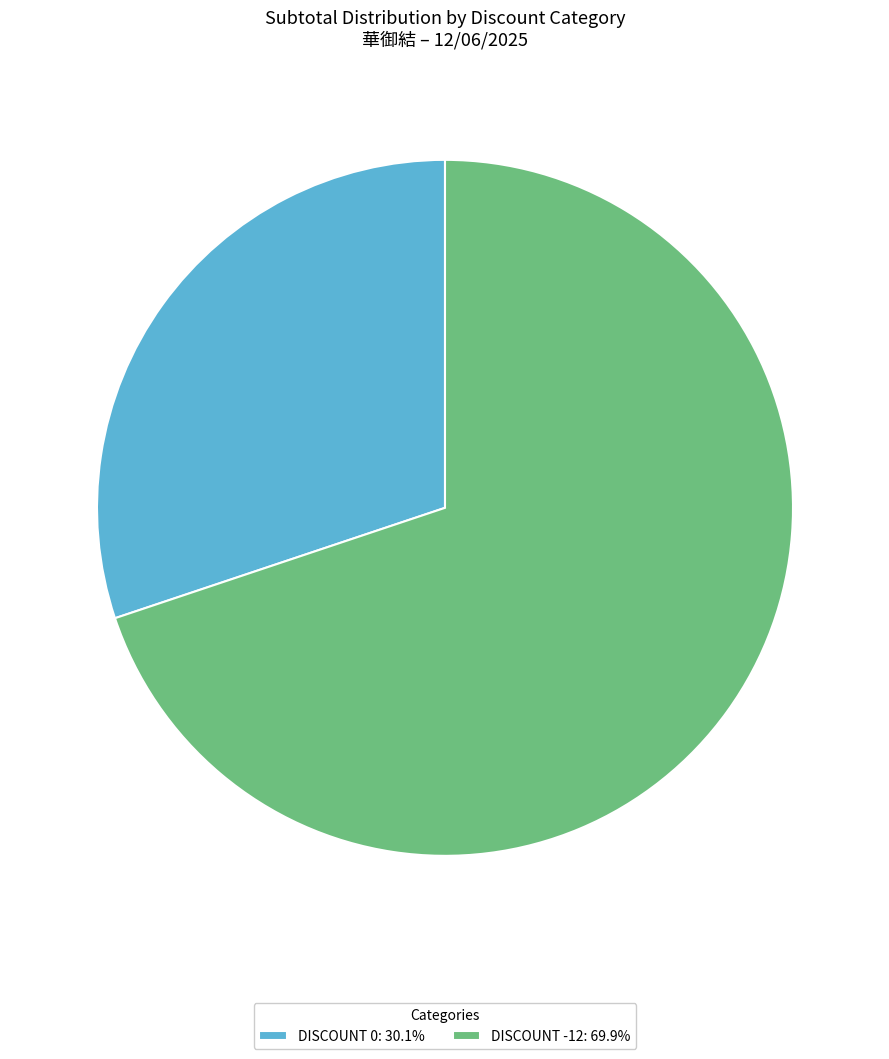

What is the ratio of the value at DISCOUNT 0: 30.1% to the value at DISCOUNT -12: 69.9%?

0.4